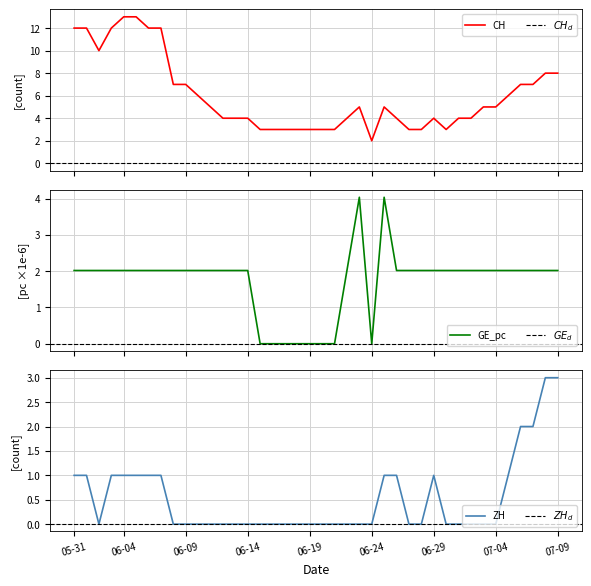

Reading left to right, list all the values displayed in this chart.

CH: 12.0	12.0	10.0	12.0	13.0	13.0	12.0	12.0	7.0	7.0	6.0	5.0	4.0	4.0	4.0	3.0	3.0	3.0	3.0	3.0	3.0	3.0	4.0	5.0	2.0	5.0	4.0	3.0	3.0	4.0	3.0	4.0	4.0	5.0	5.0	6.0	7.0	7.0	8.0	8.0
ZH: 1.0	1.0	0.0	1.0	1.0	1.0	1.0	1.0	0.0	0.0	0.0	0.0	0.0	0.0	0.0	0.0	0.0	0.0	0.0	0.0	0.0	0.0	0.0	0.0	0.0	1.0	1.0	0.0	0.0	1.0	0.0	0.0	0.0	0.0	0.0	1.0	2.0	2.0	3.0	3.0
GE_pc: 2.0	2.0	2.0	2.0	2.0	2.0	2.0	2.0	2.0	2.0	2.0	2.0	2.0	2.0	2.0	0.0	0.0	0.0	0.0	0.0	0.0	0.0	2.0	4.0	0.0	4.0	2.0	2.0	2.0	2.0	2.0	2.0	2.0	2.0	2.0	2.0	2.0	2.0	2.0	2.0